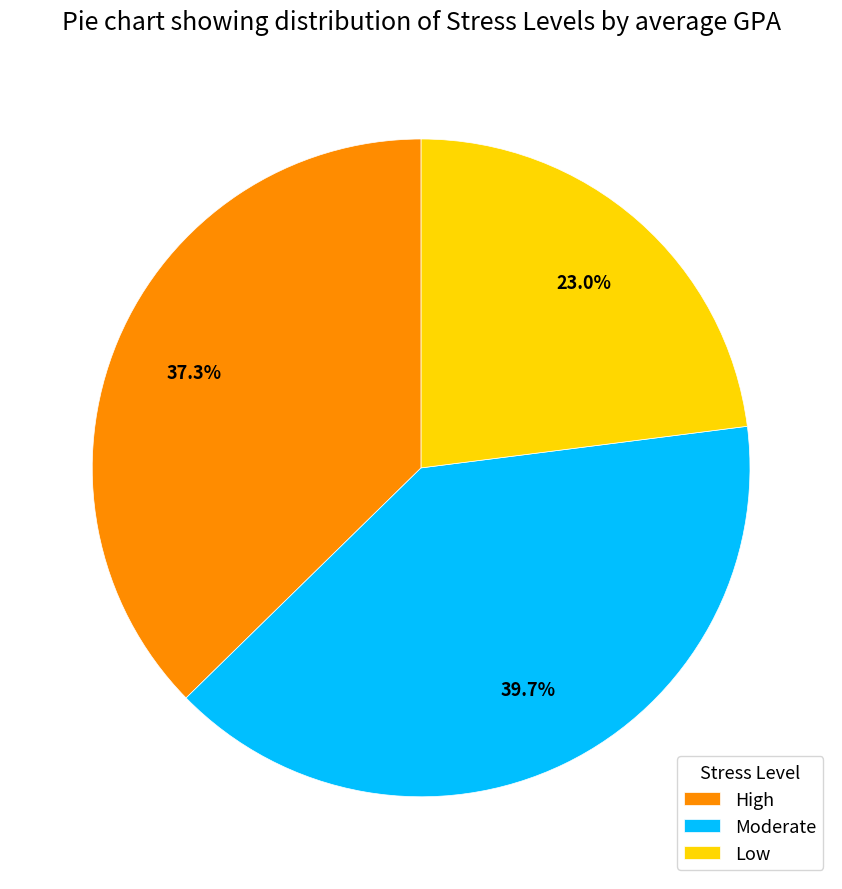

Count the number of slices in the pie.

3